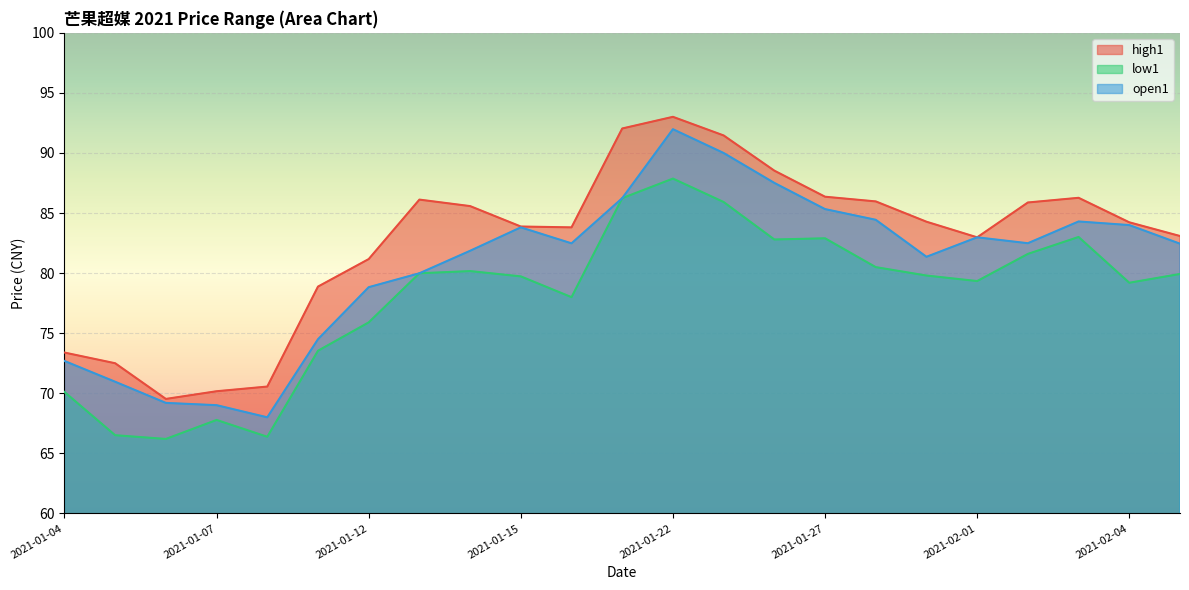

Which series changed the most between 2021-01-14 and 2021-02-05?

high1